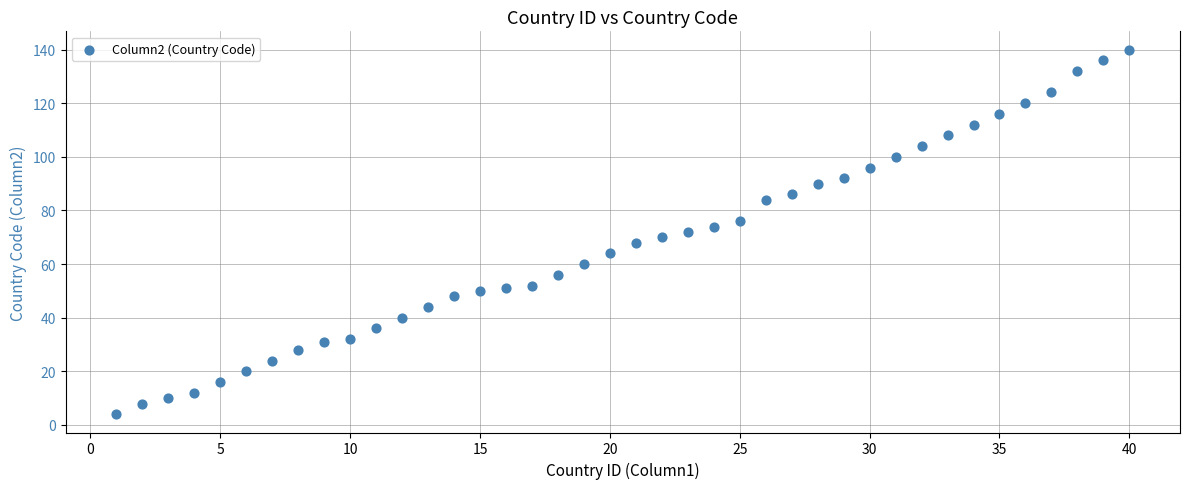

What is the range of X values (max minus min)?

39